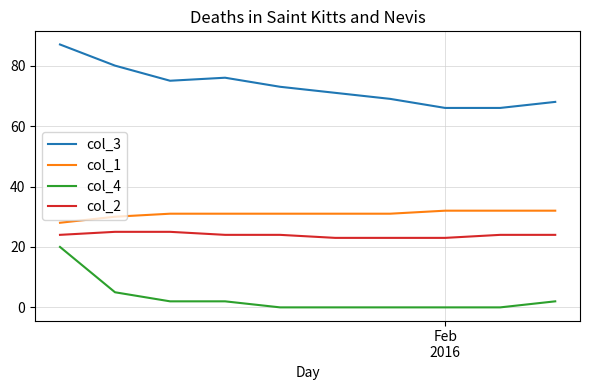

Which series has the widest spread of values?

col_3